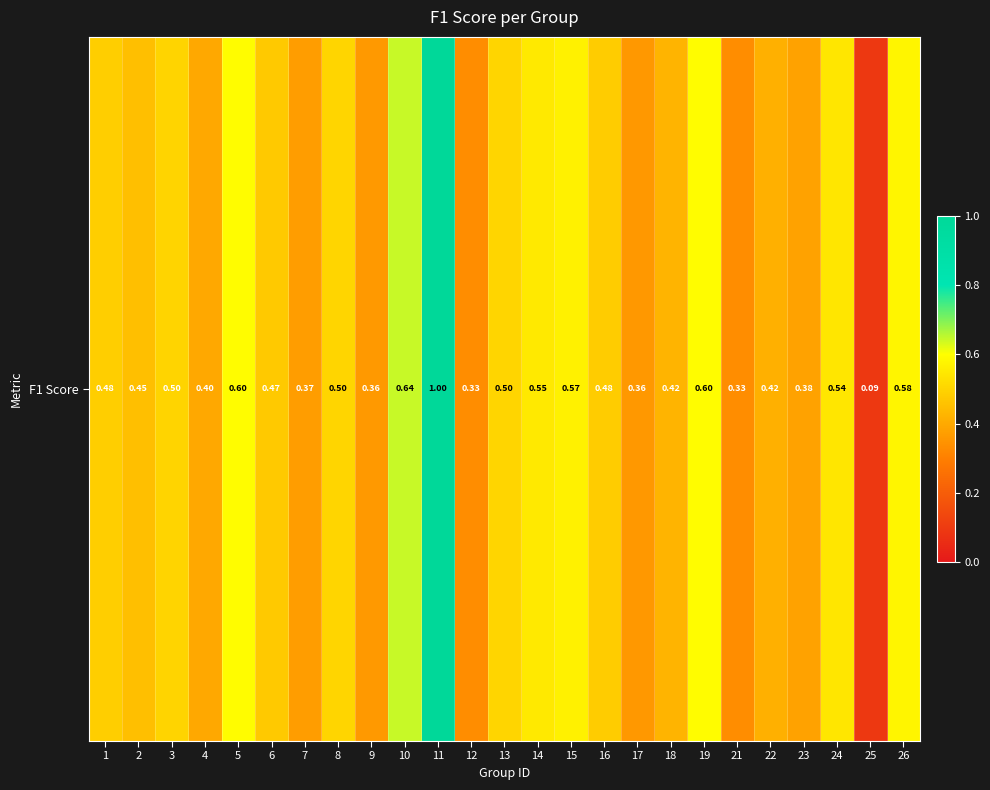

How many distinct data groups are displayed?

1